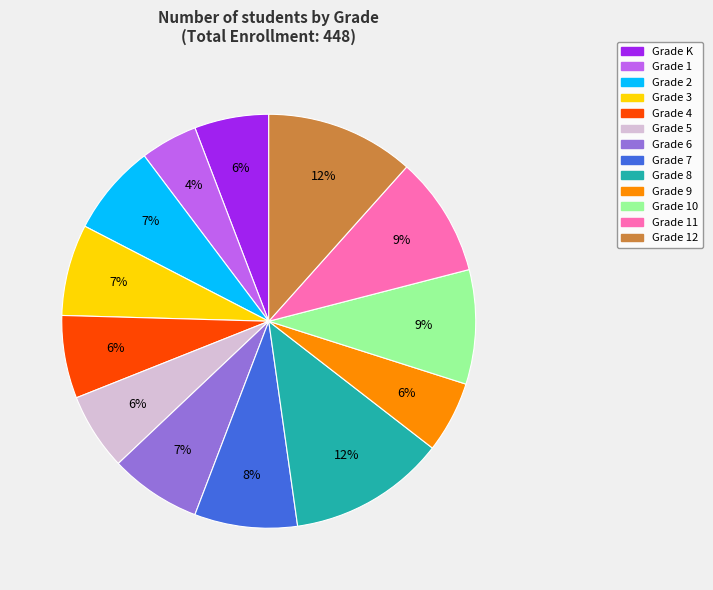

Is there a majority slice in this chart?

No